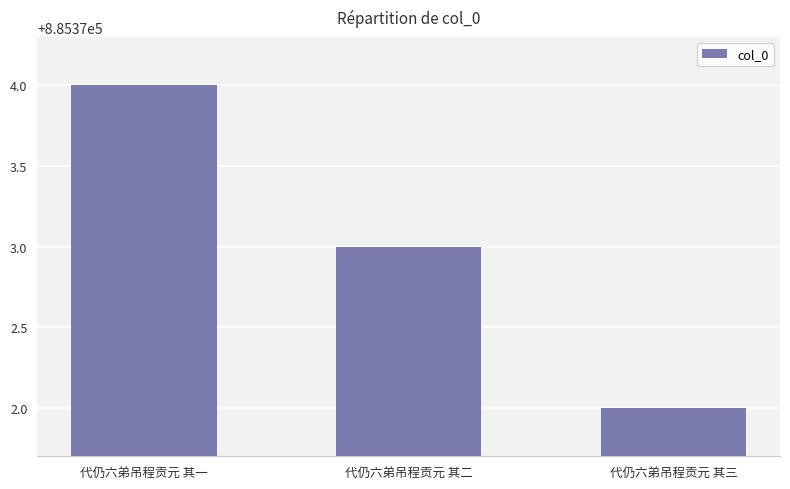

What is the difference between the second highest and minimum values?

1